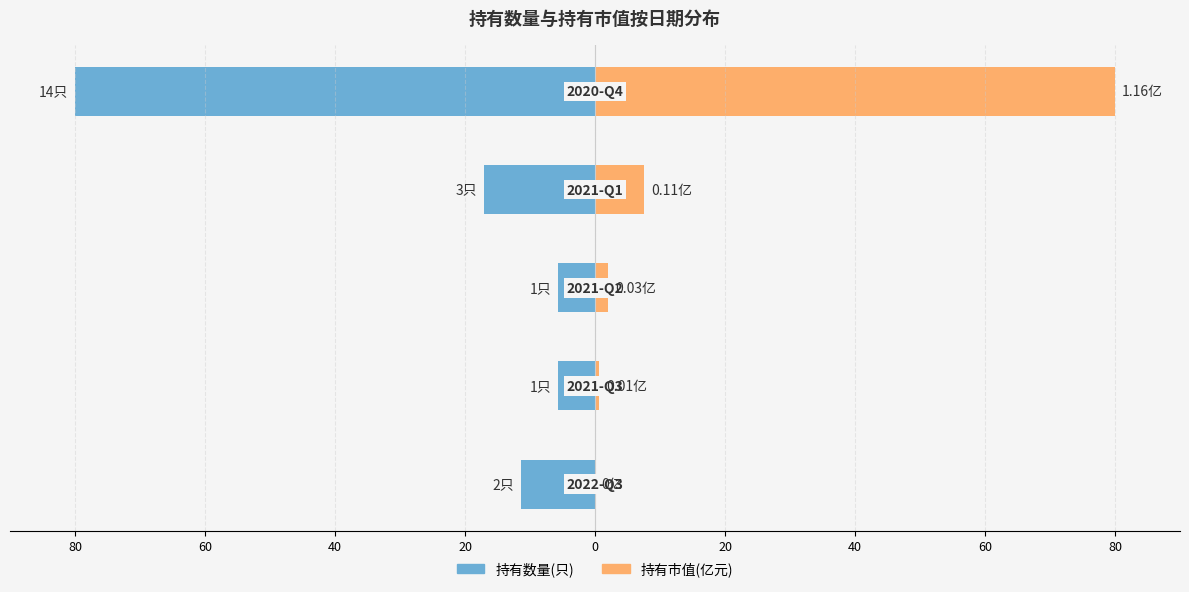

Count the number of categories in the chart.

5